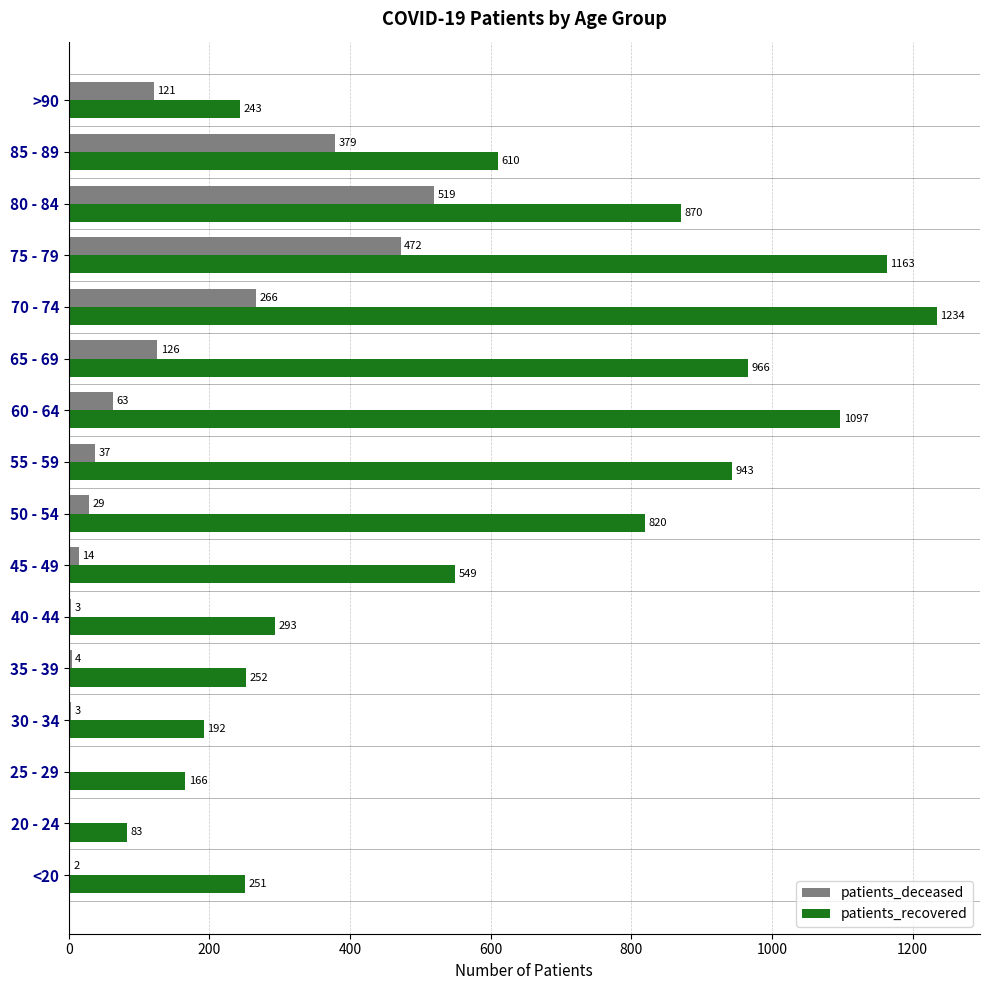

What is the maximum value for patients_recovered?

1234